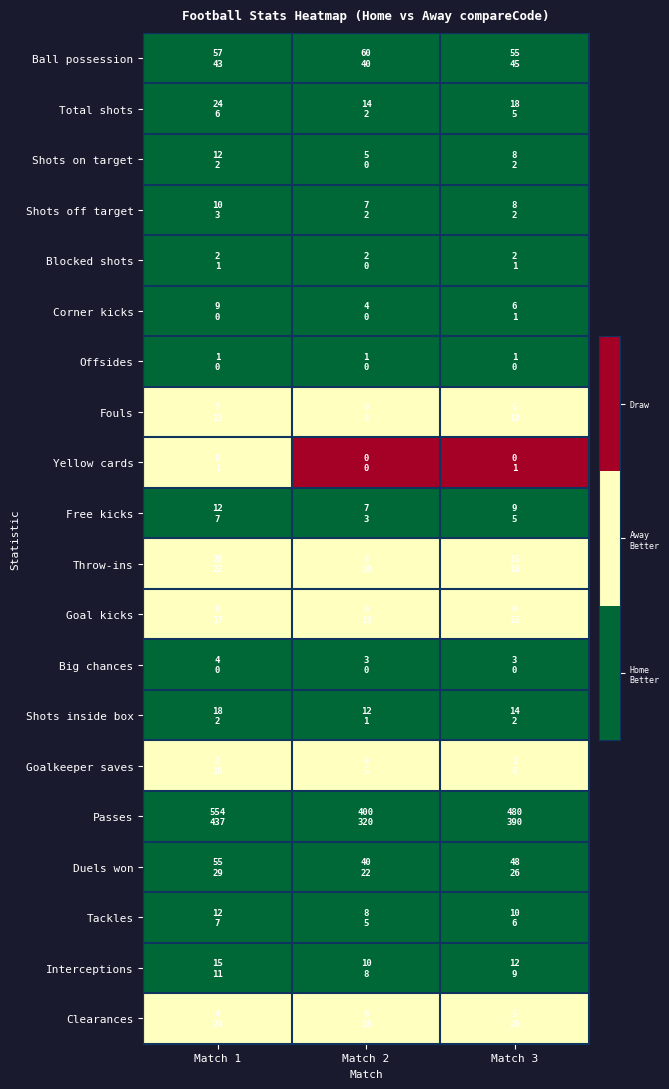

What is the smallest value displayed?

1